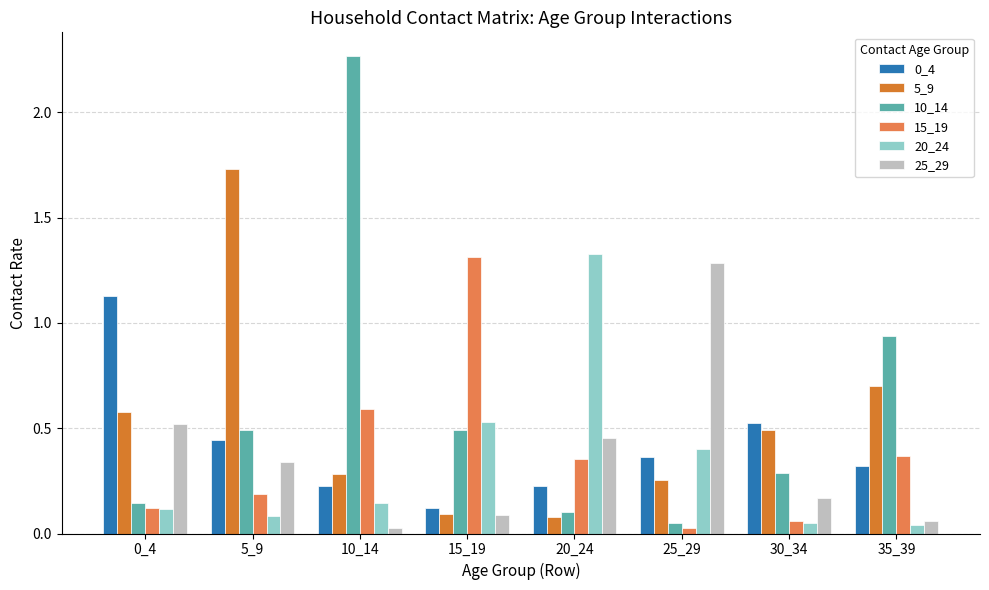

List the labels in order of 25_29 value, smallest first.

10_14, 35_39, 15_19, 30_34, 5_9, 20_24, 0_4, 25_29